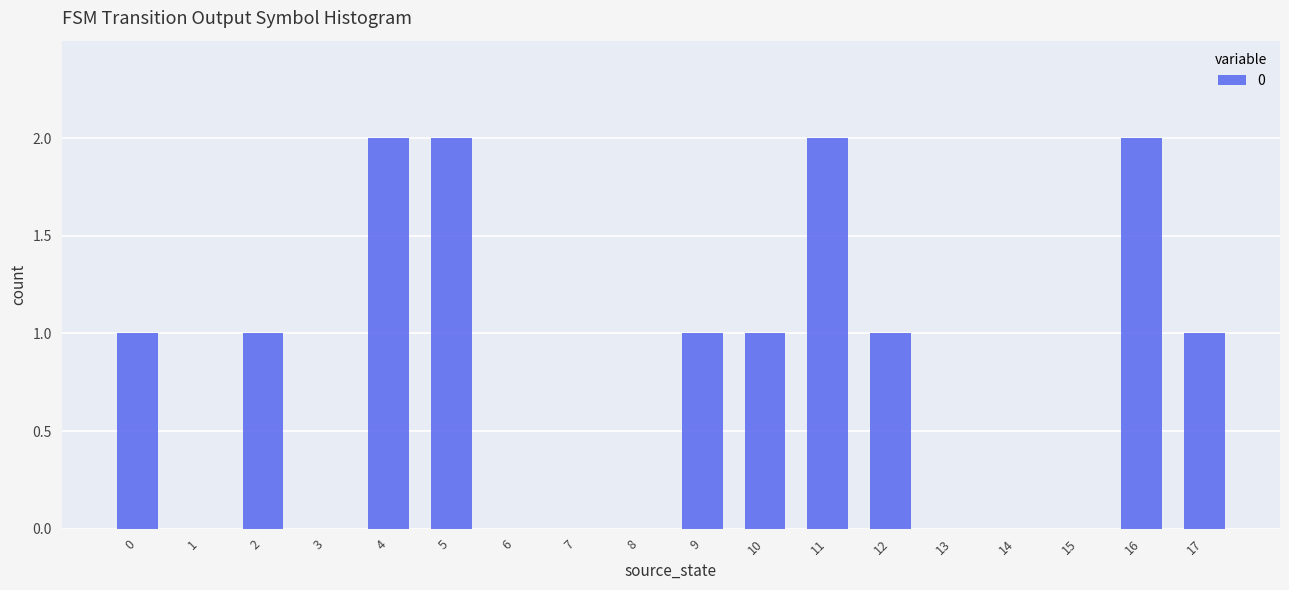

What is the sum of all values?

14